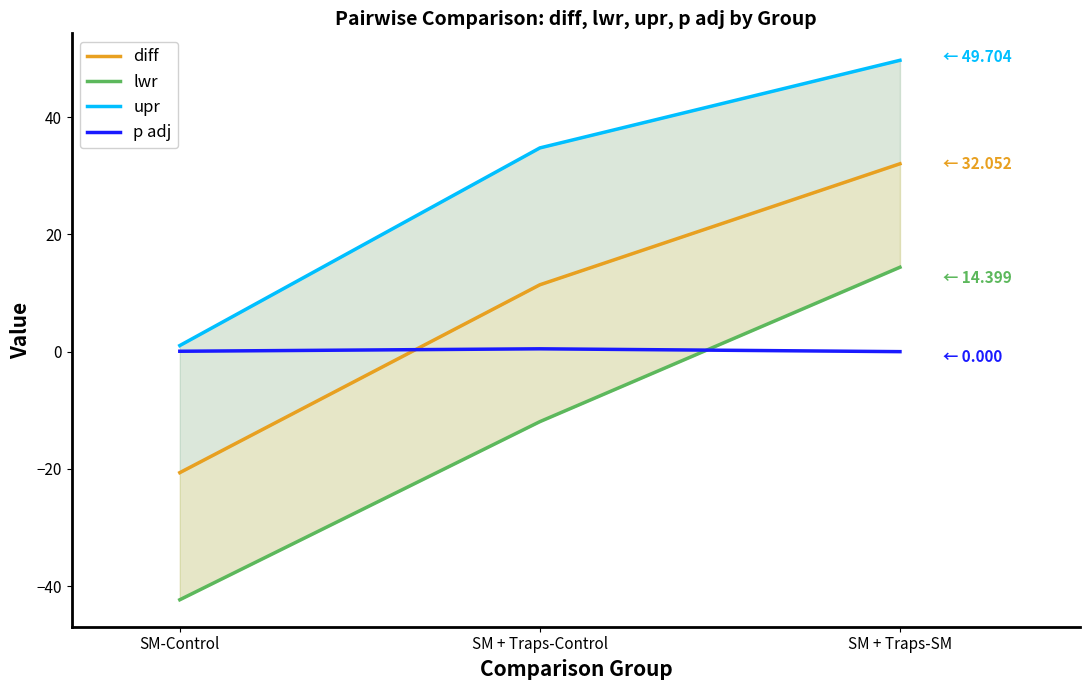

Read the upr value at SM-Control.

1.0